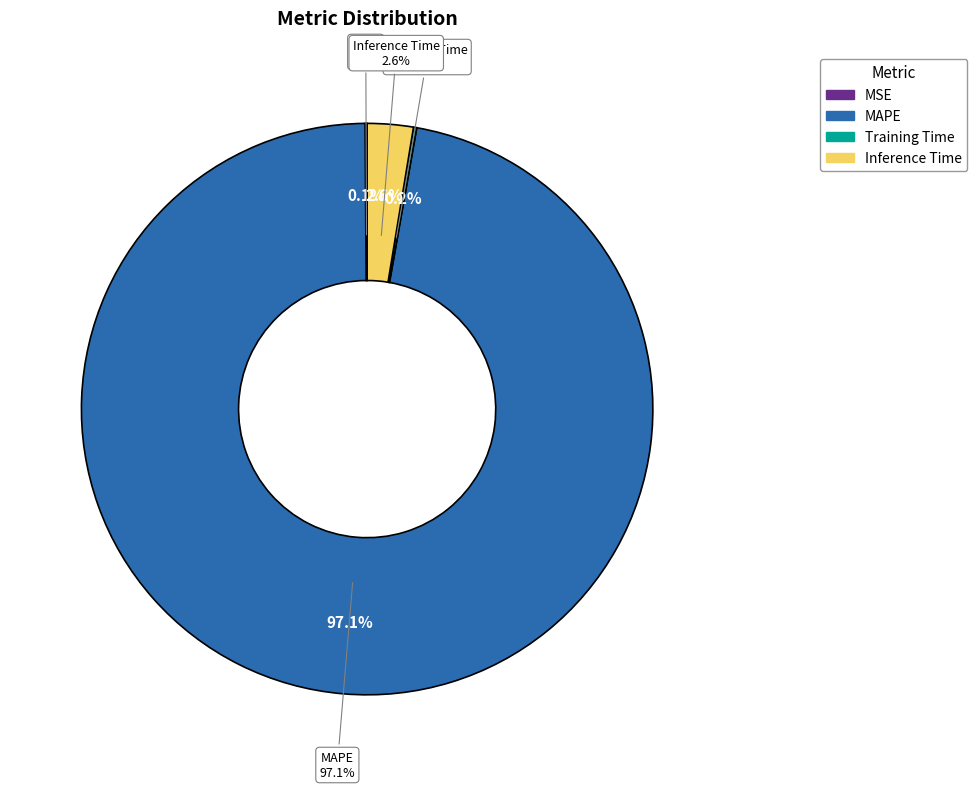

What is the smallest slice in the pie chart?

MSE